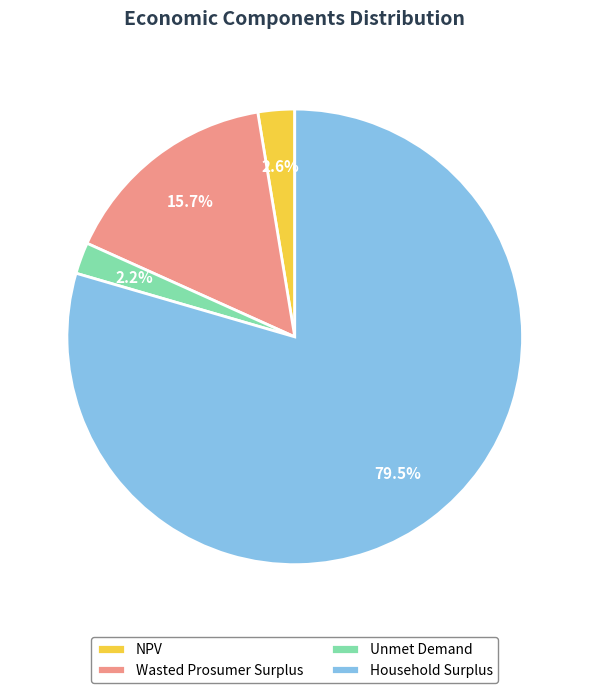

Between Wasted Prosumer Surplus and Unmet Demand, which is larger?

Wasted Prosumer Surplus